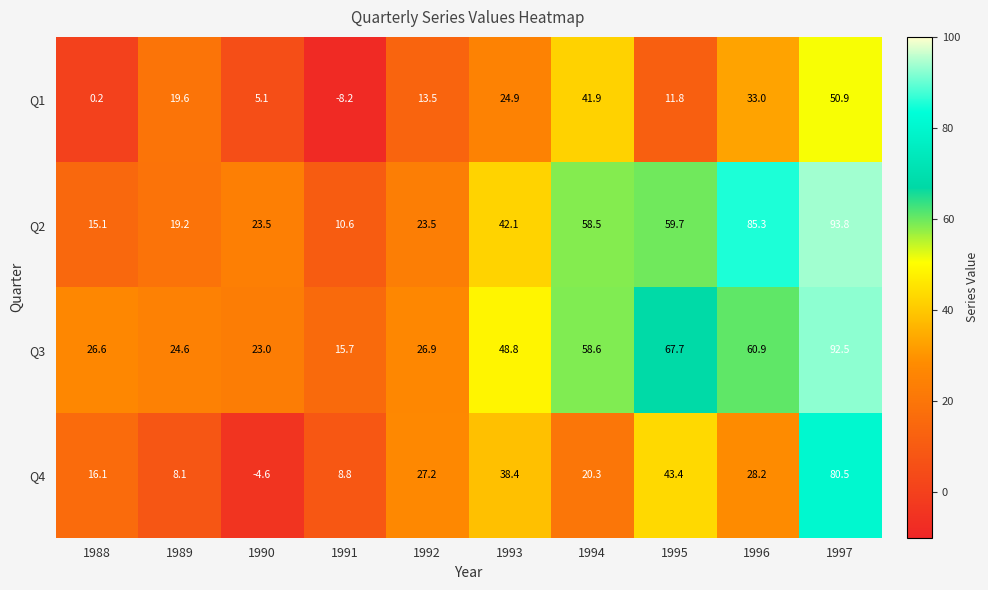

What is the spread (max minus min) of values at 1991?

23.9